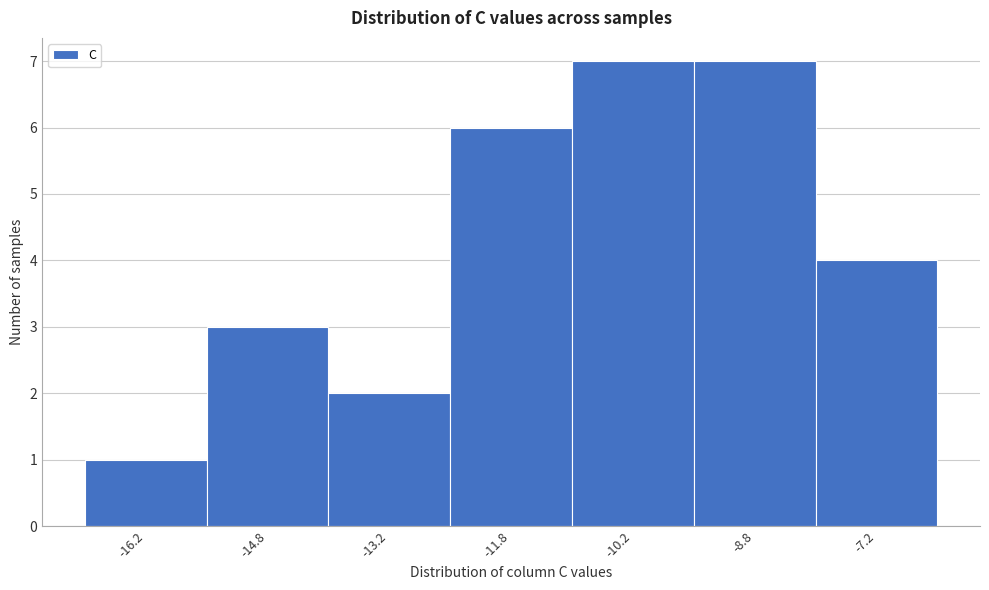

How tall is the bar that spans -14.0 to -12.5 on the x-axis? Neither the bar edges nor the heights are printed on the chart, so give them approximately, as read against the axes.

2